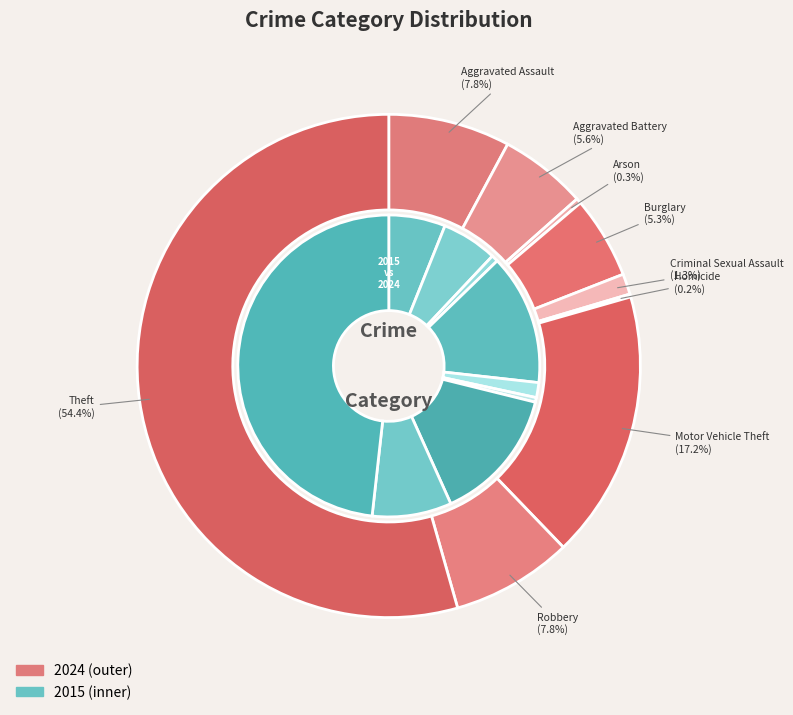

Which slice is the smallest?

Homicide